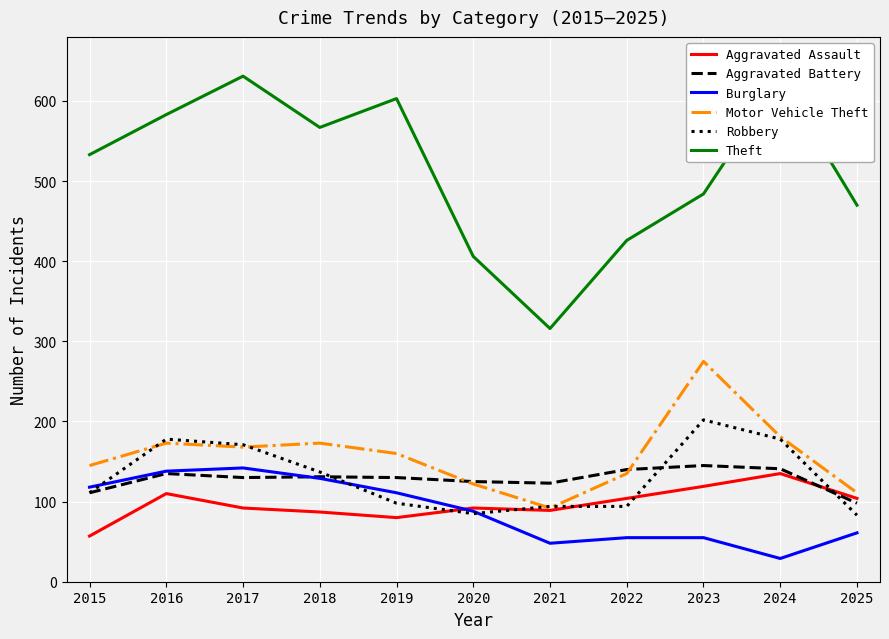

Does the chart have visible grid lines?

Yes